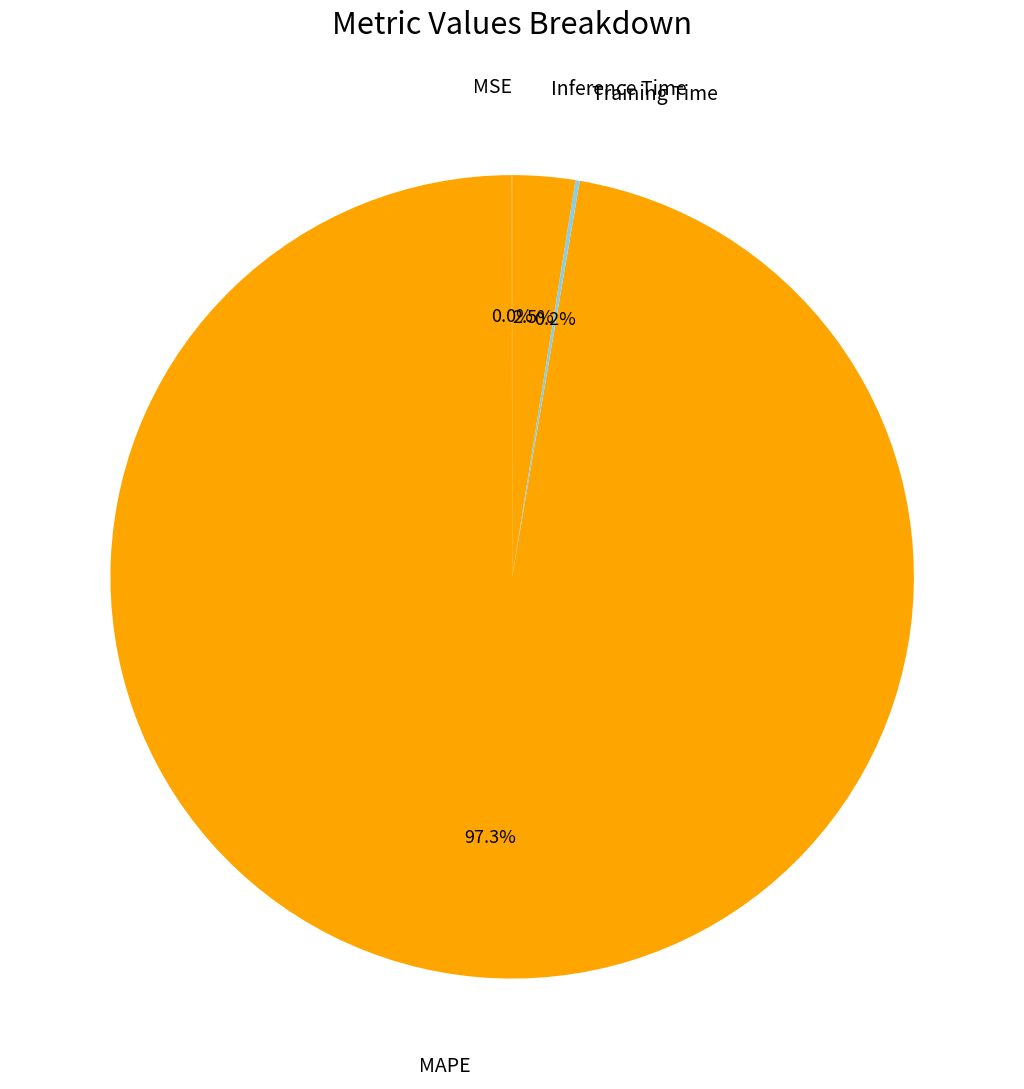

Which slice is the largest?

MAPE